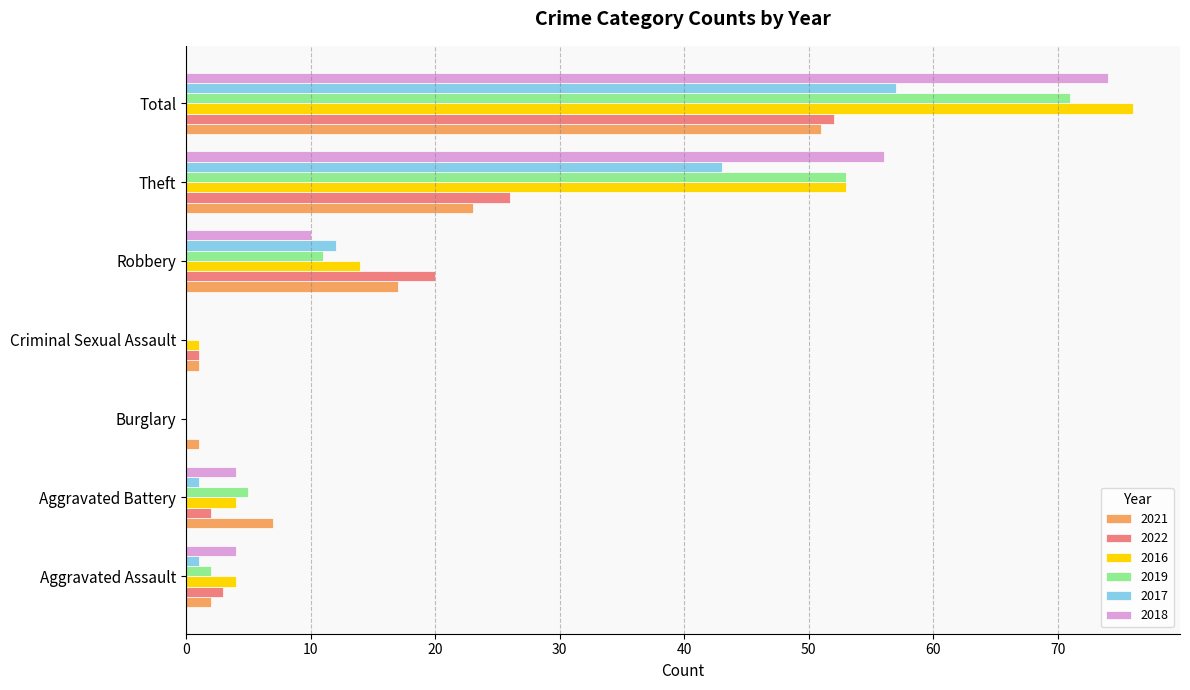

At which label does 2016 reach its peak?

Total